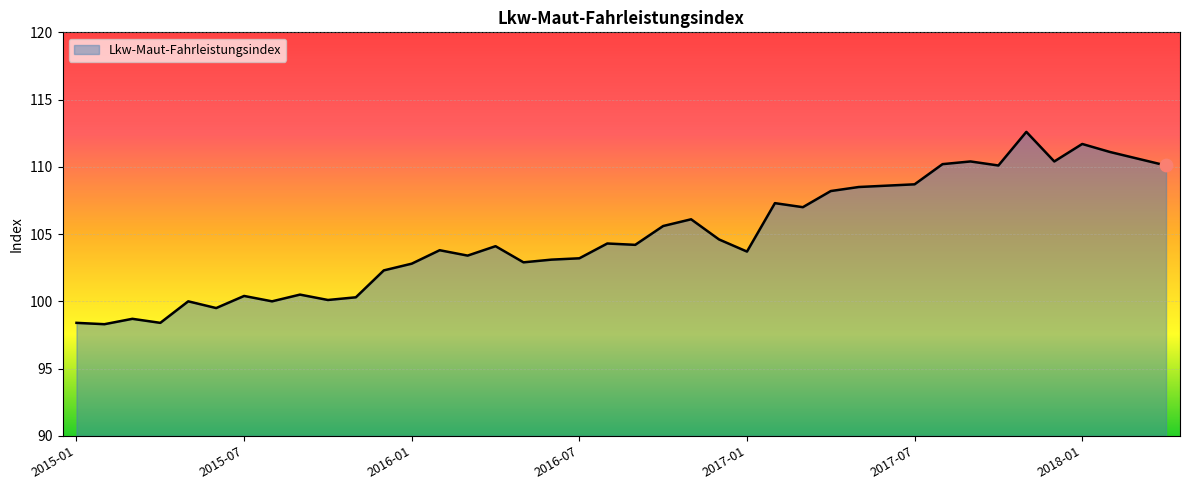

What is the difference between the maximum and minimum values?

14.3